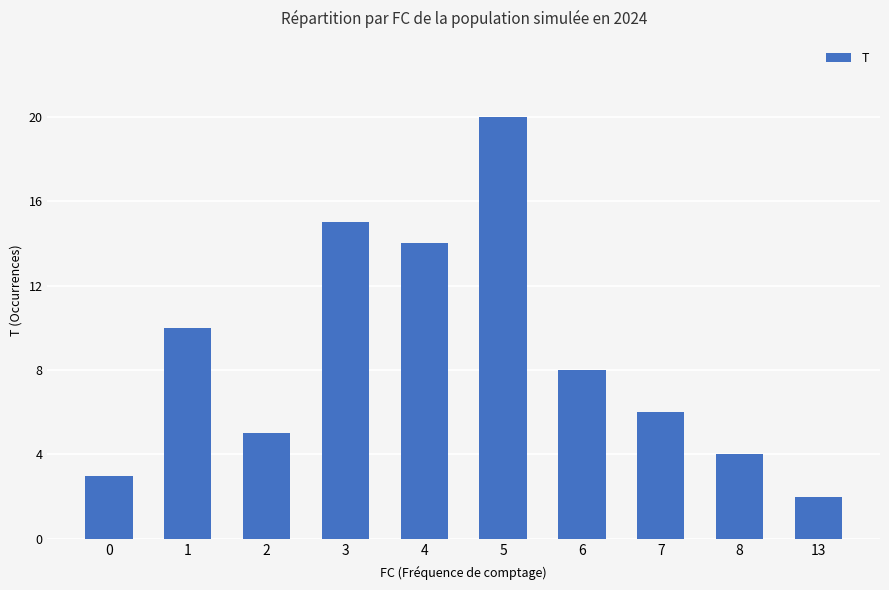

How many categories are shown in the chart?

10